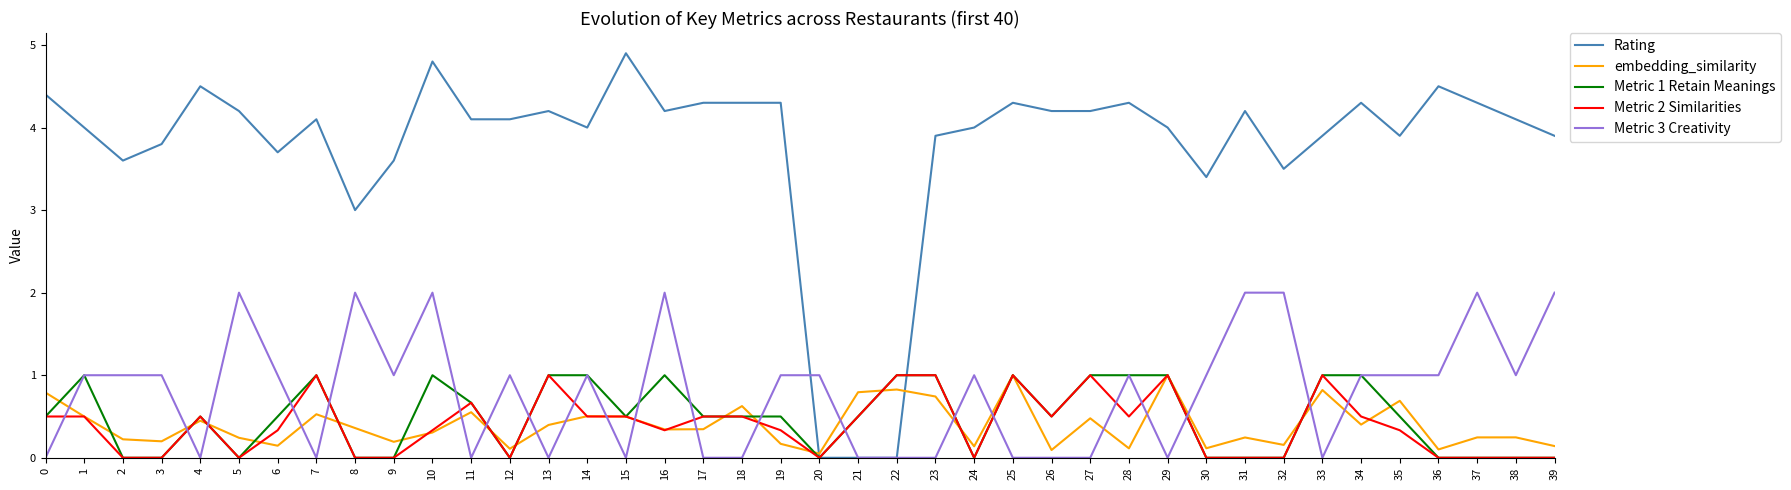

Which label corresponds to the largest value in the chart?

15